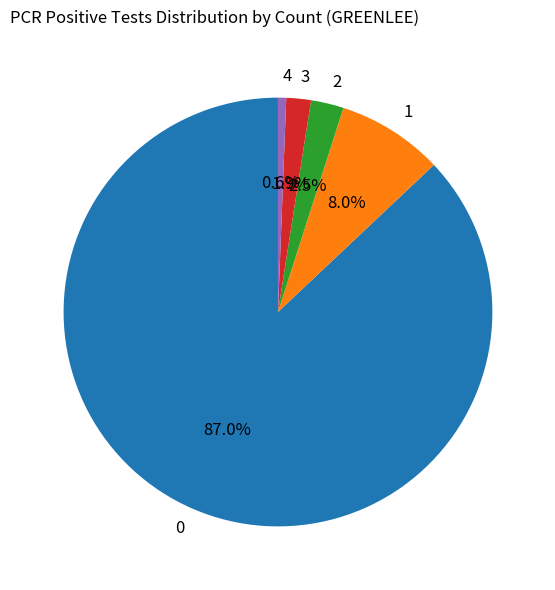

To the nearest percent, what is the difference between the largest and smallest slice percentages?

86%